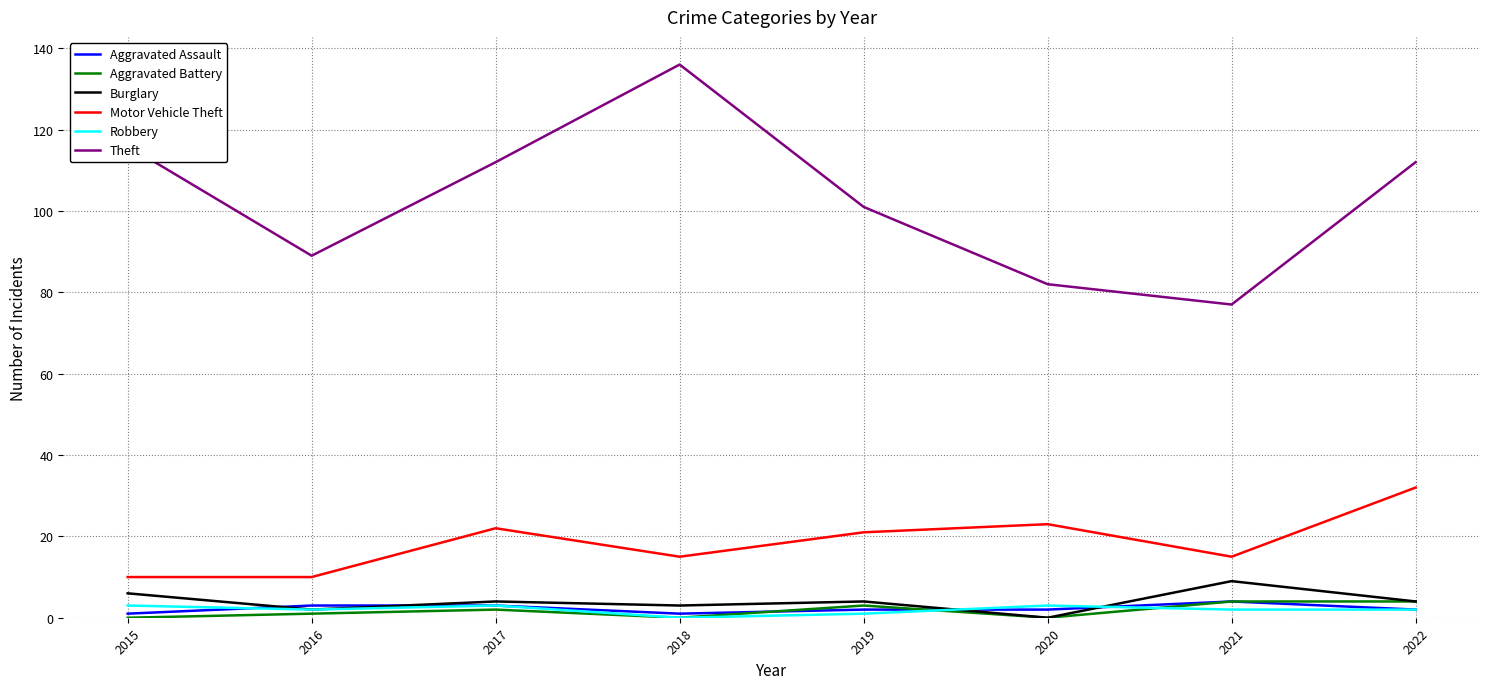

What is the maximum value shown in the chart?

136